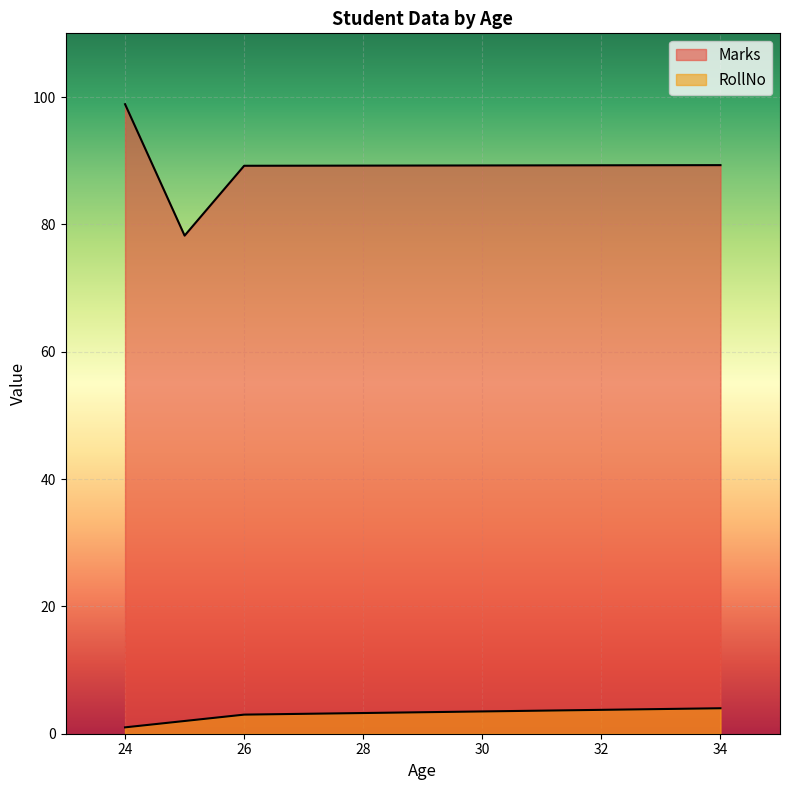

Reading left to right, list all the values displayed in this chart.

RollNo: 24=1.0	25=2.0	26=3.0	34=4.0
Marks: 24=98.9	25=78.2	26=89.2	34=89.3